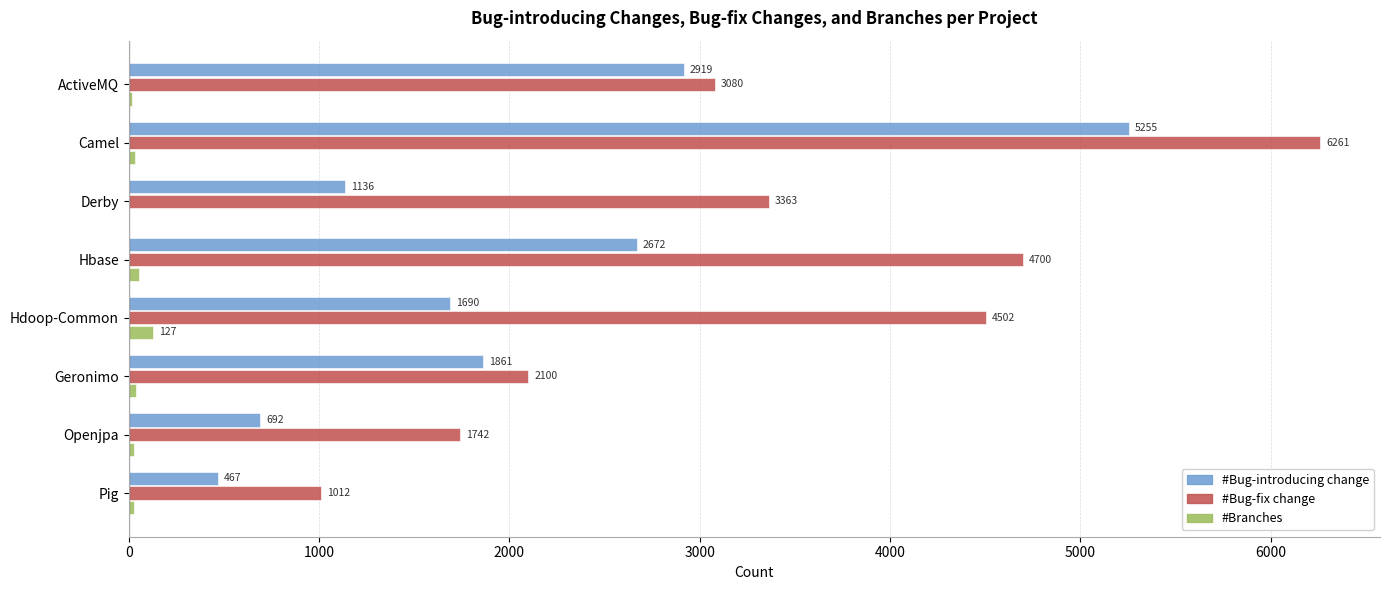

Which series has the widest spread of values?

#Bug-fix change